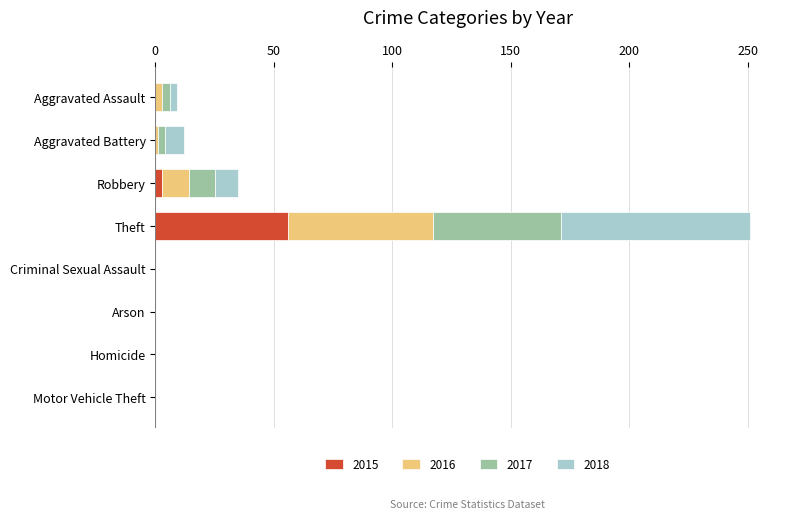

At which category is the sum across all series the highest?

Theft